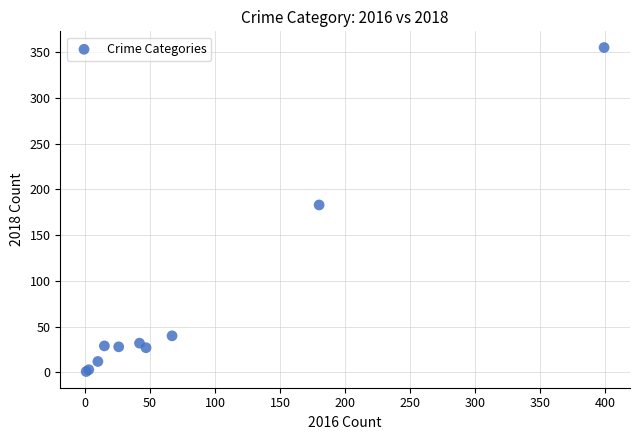

What Y value in the scatter plot is closest to 178?

183